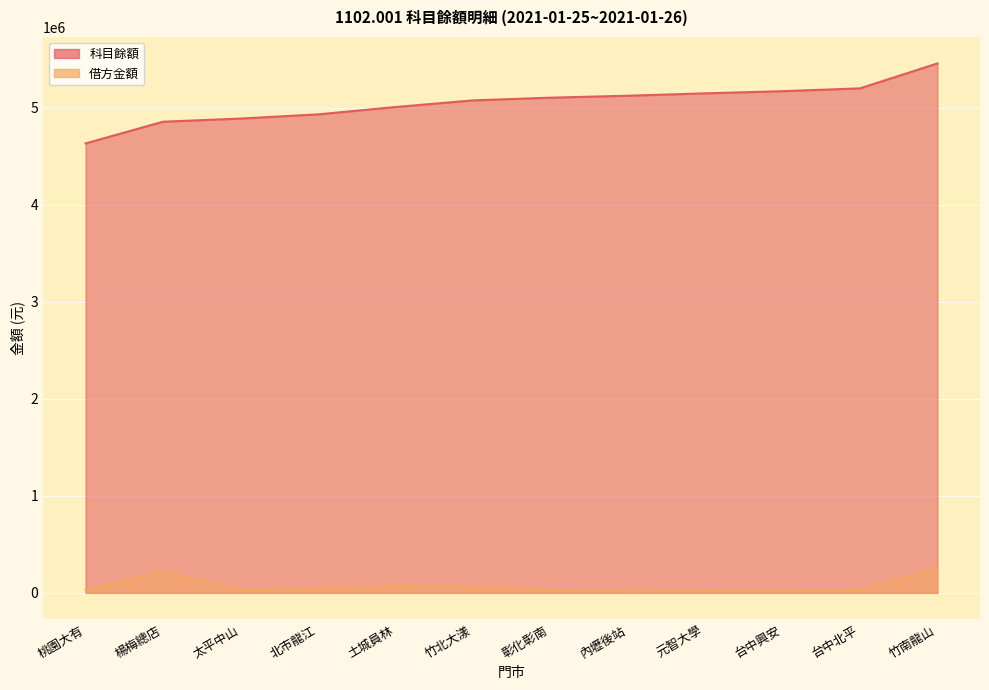

In 借方金額, how many points are lower than both neighbors (excluding endpoints)?

3